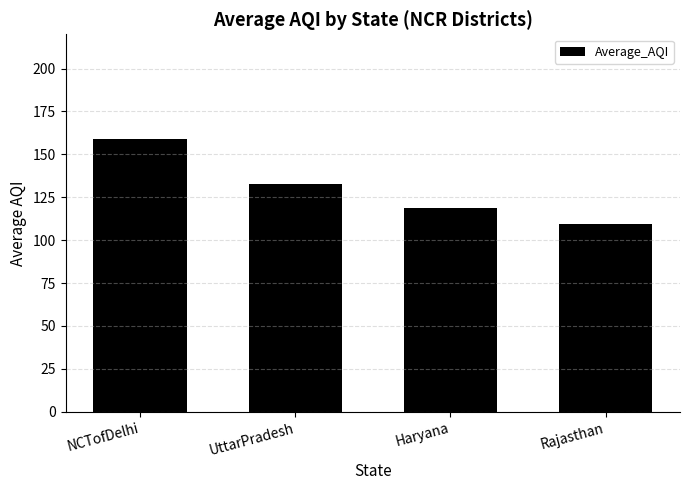

What is the approximate value at UttarPradesh?

132.5